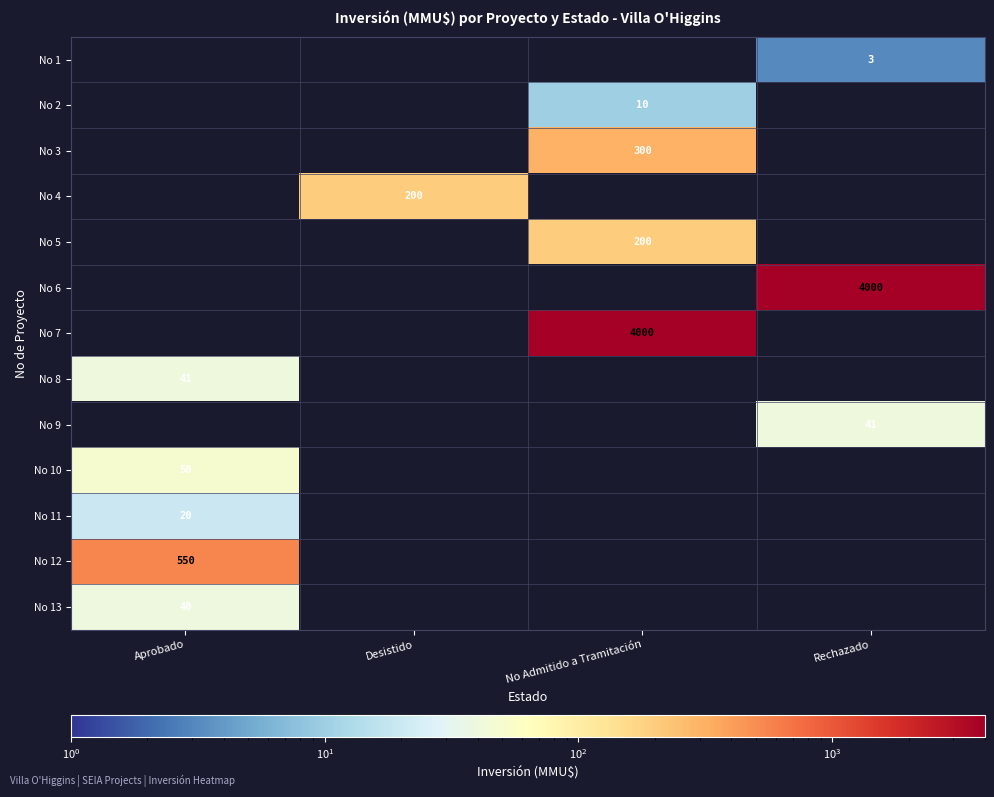

Is it true that No 7 equals 2274 at No Admitido a Tramitación?

False